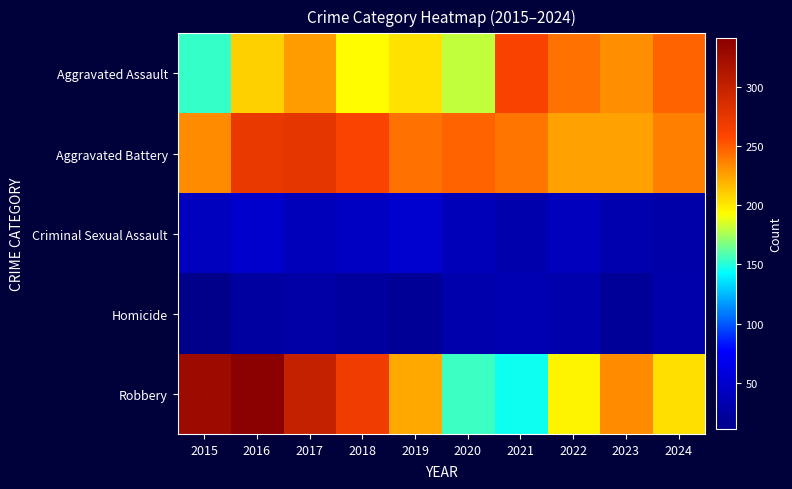

How many series are shown in this chart?

5